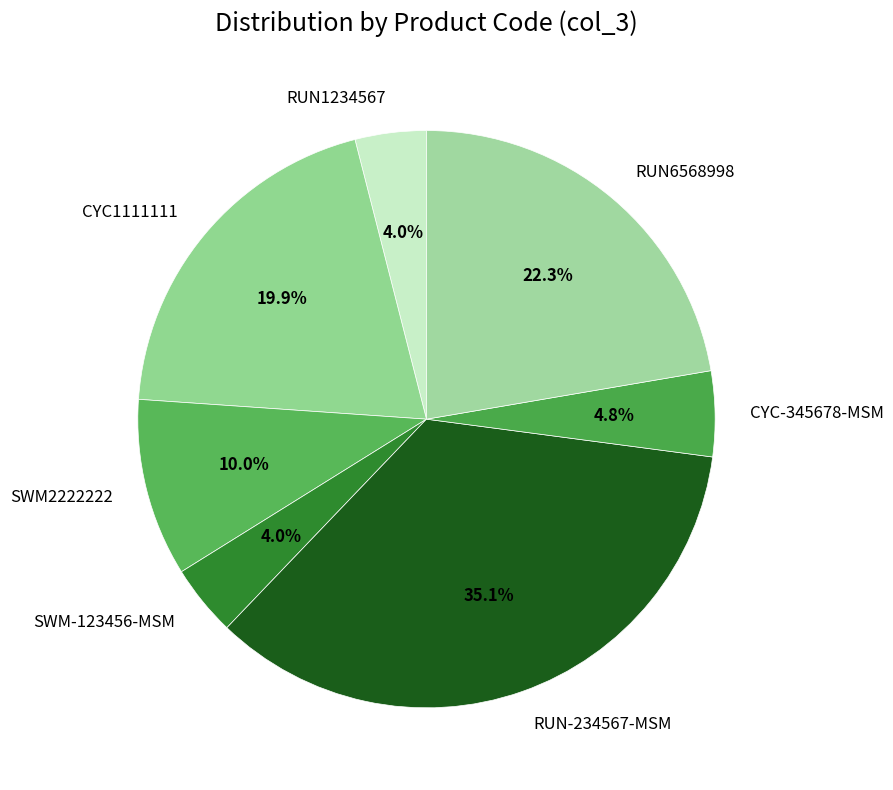

What is the largest slice in the pie chart?

RUN-234567-MSM